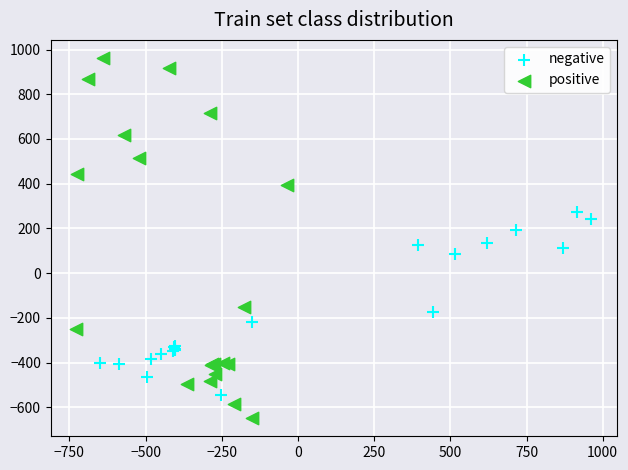

Which series reaches the maximum Y coordinate?

positive